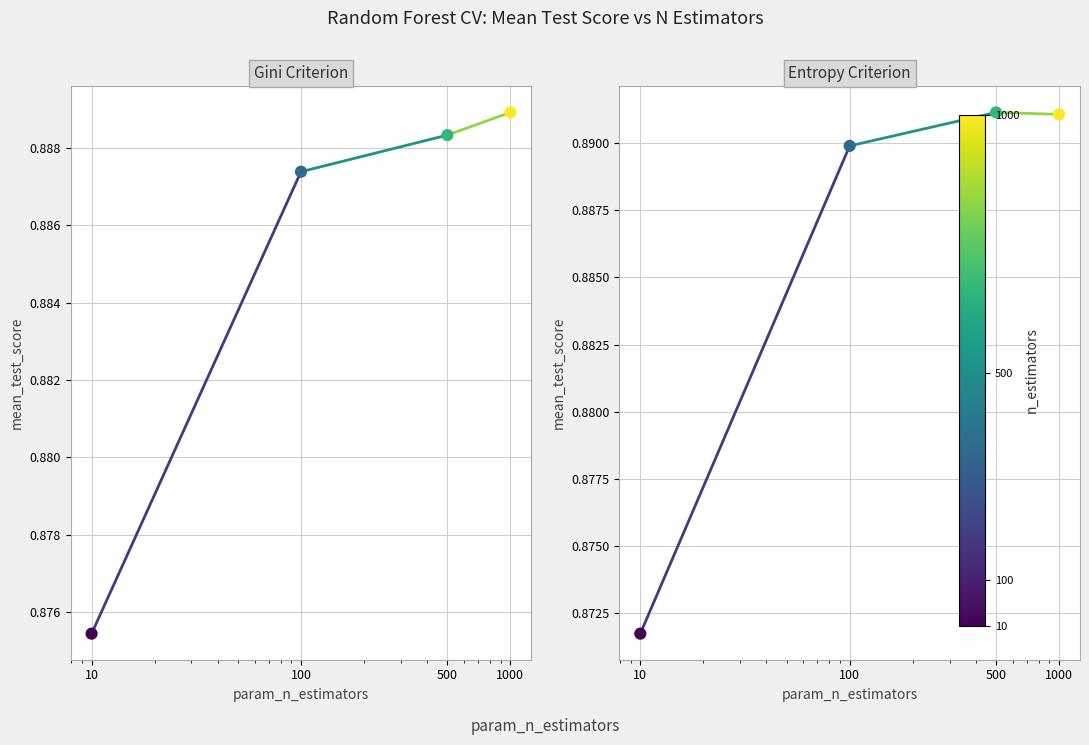

Which series has the widest spread of Y values?

entropy